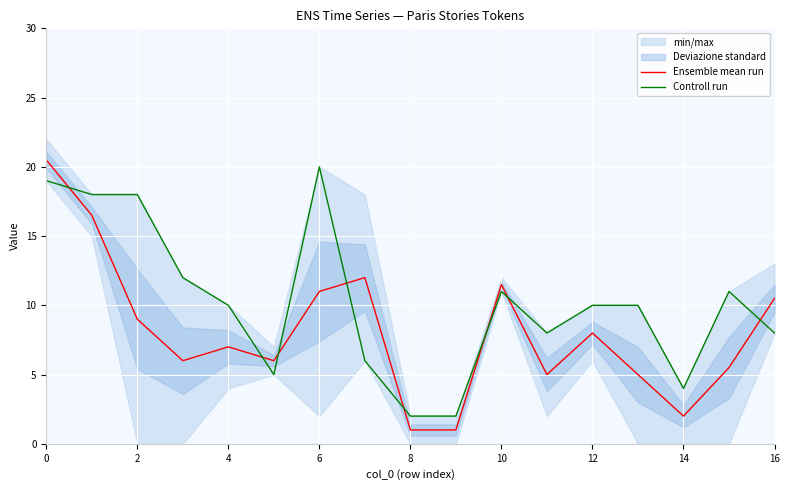

What is the lowest value of the Ensemble mean run series?

1.0